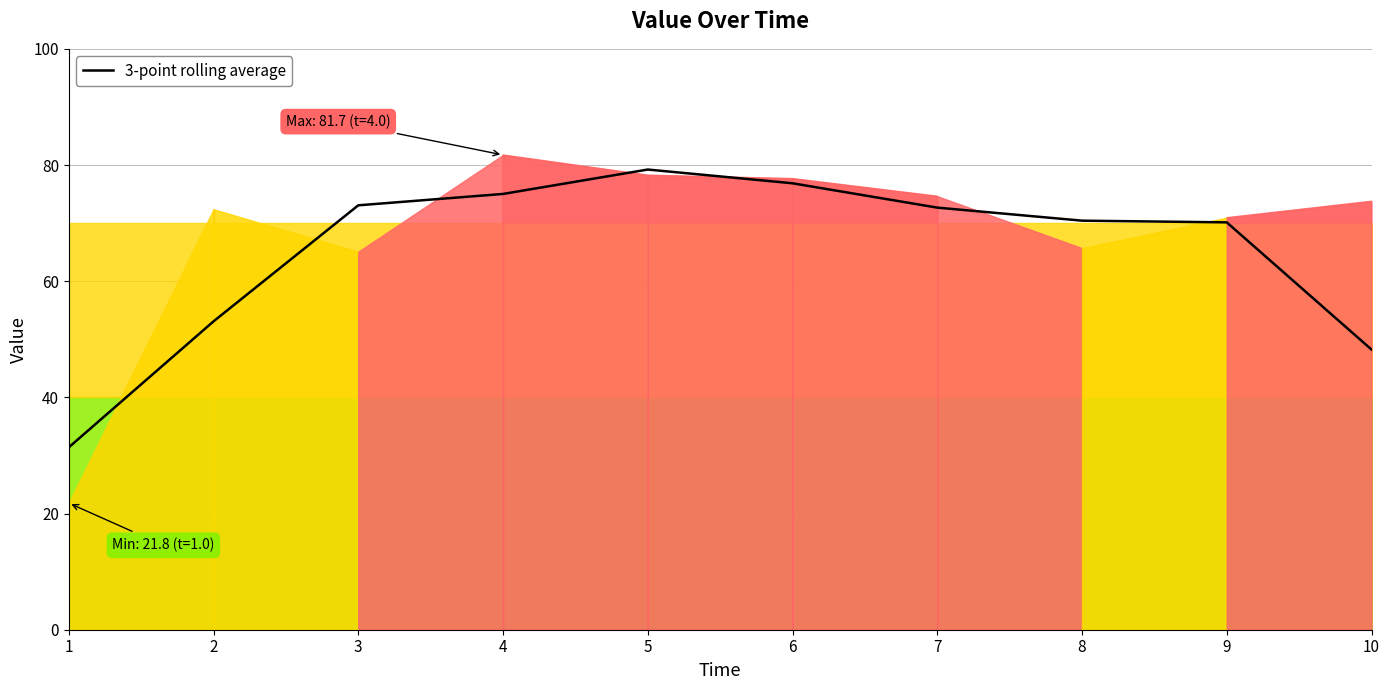

True or false: the data shows 123.2 at 7.

False